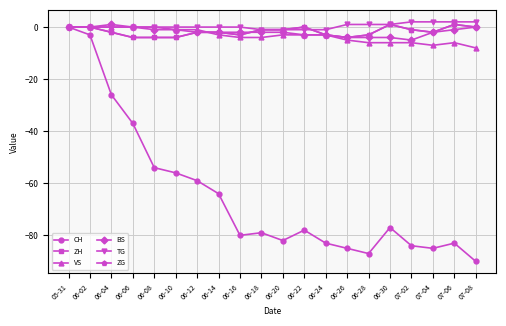

True or false: TG and BS intersect in this chart.

False